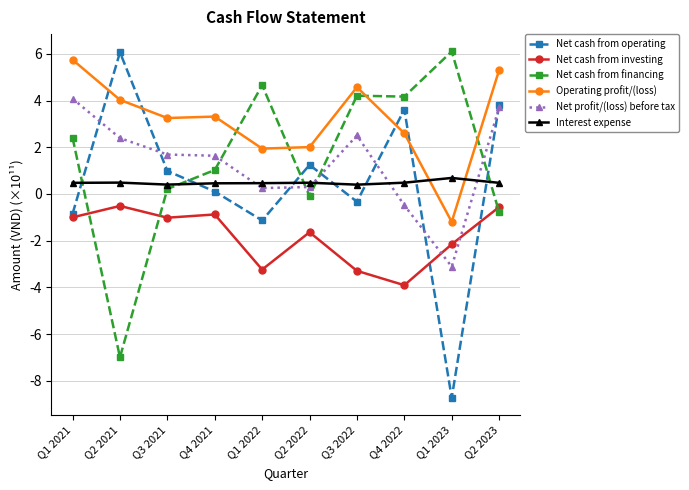

The Net cash from operating series shows 0.4 at Q3 2021. True or false?

False